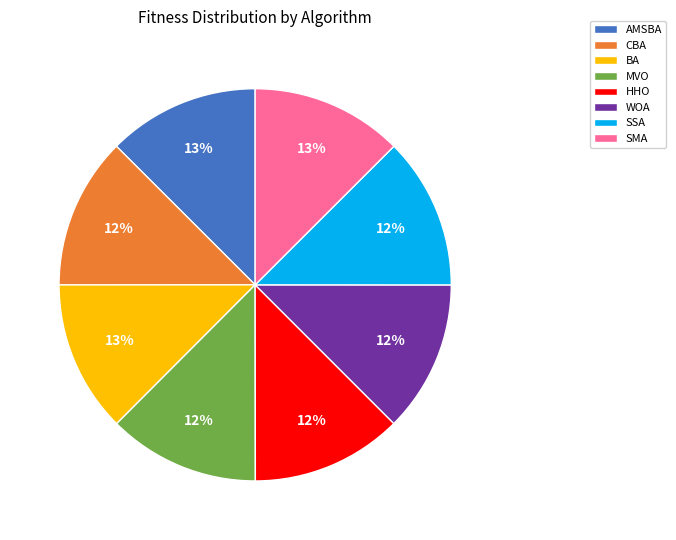

To the nearest percent, what percentage of the pie is BA?

13%